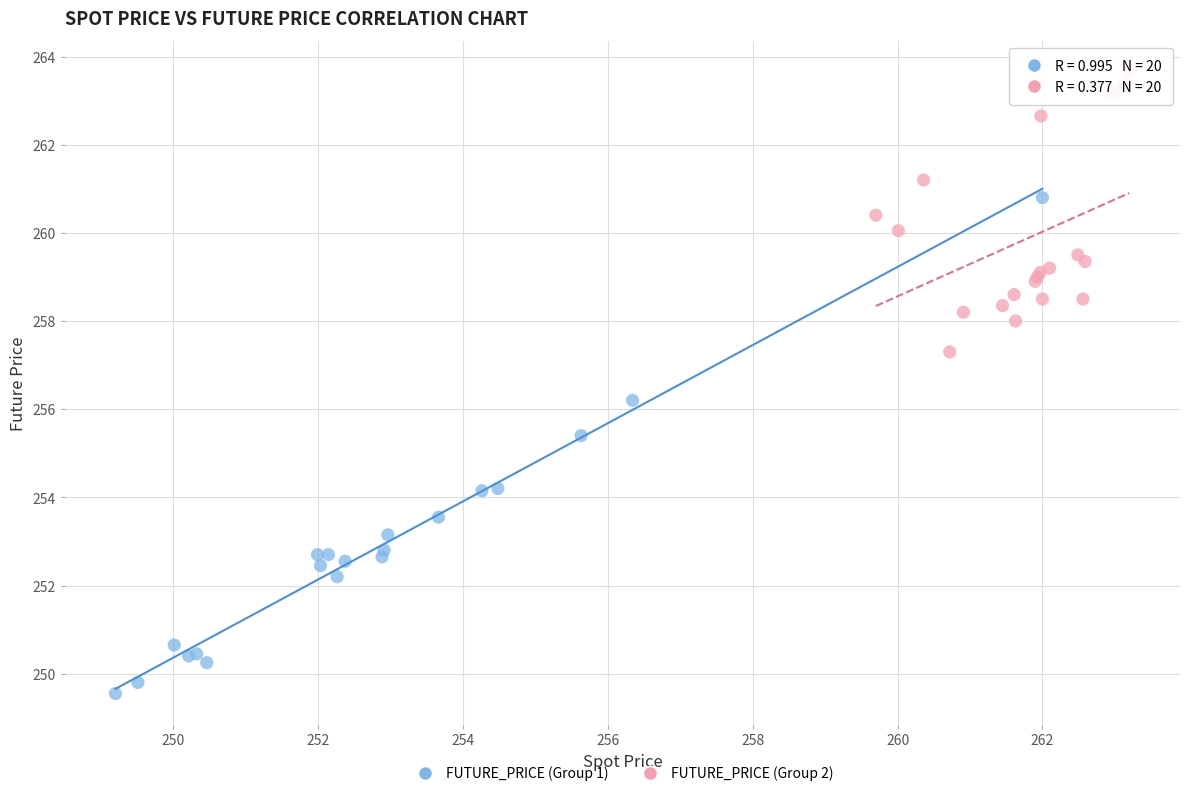

What are all the series names shown in the legend?

FUTURE_PRICE (Group 1), FUTURE_PRICE (Group 2)